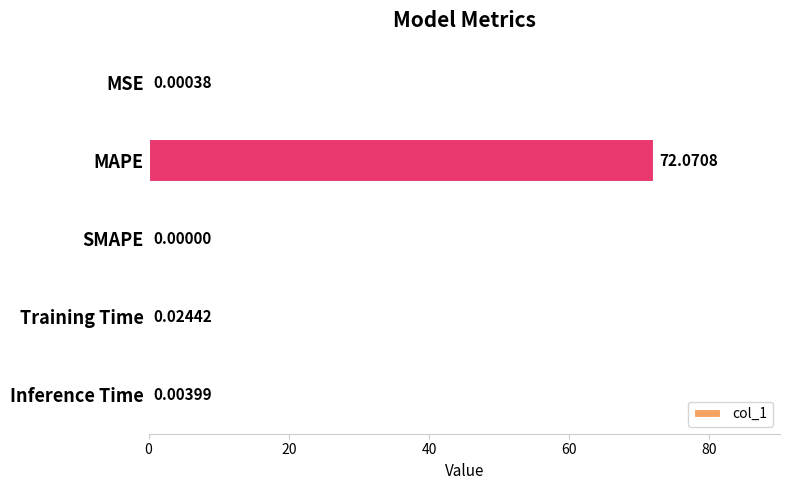

Does the chart contain stacked bars?

No